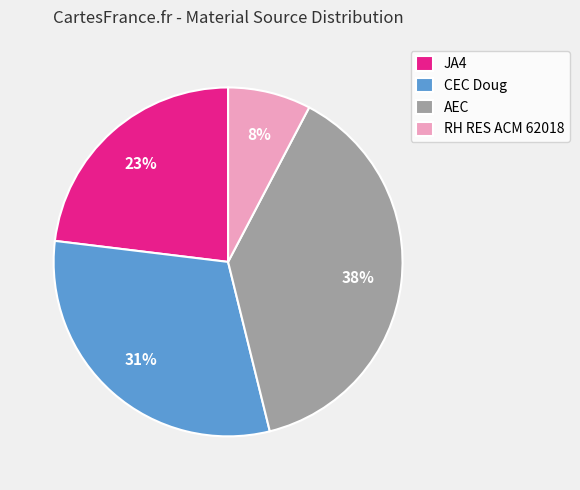

Is it true that CEC Doug is 40% of the pie?

False